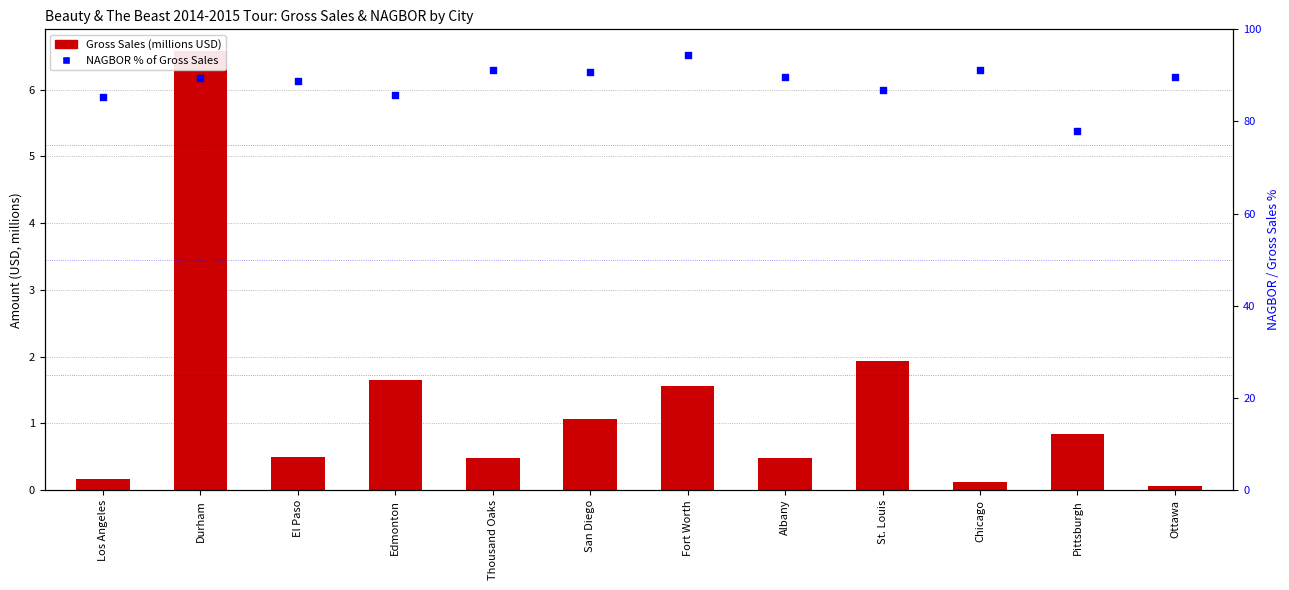

Is the value of Gross Sales at San Diego greater than the value of NAGBOR % of Gross at St. Louis?

No